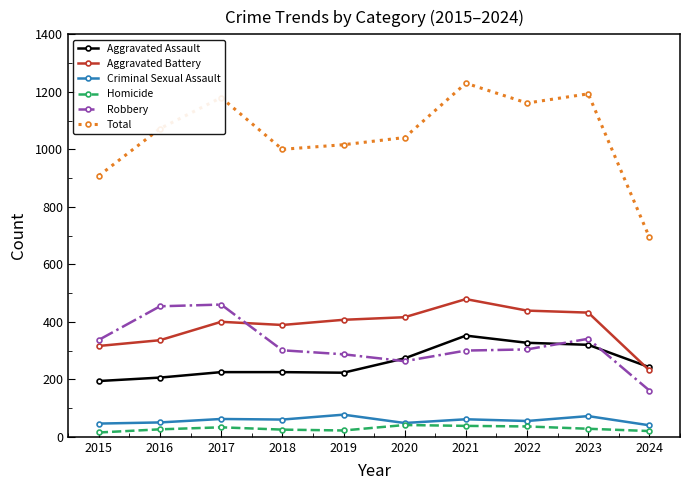

What is the difference between the Homicide values at 2019 and 2022?

14